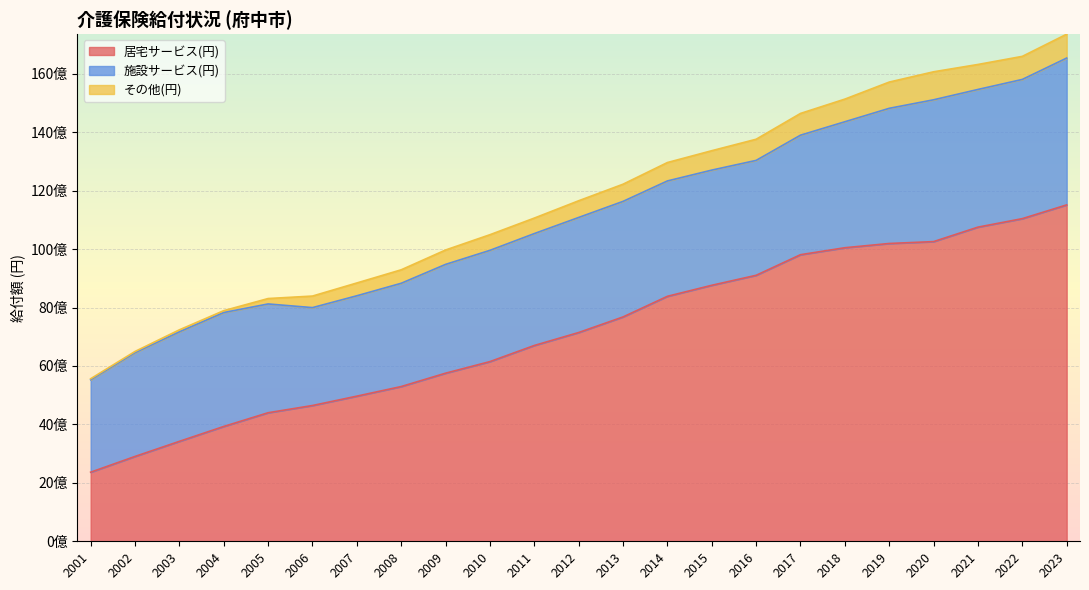

What is the lowest value of the 居宅サービス(円) series?

2364104314